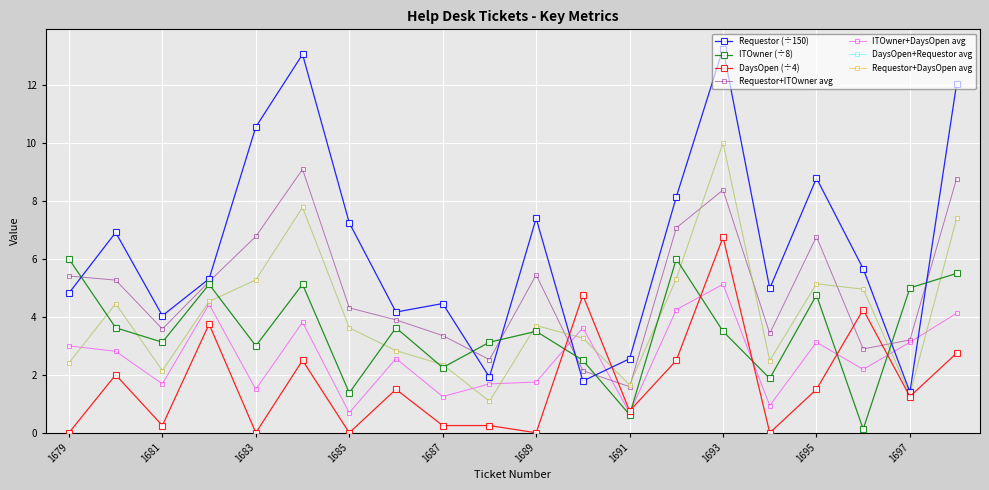

Does the chart have visible grid lines?

Yes